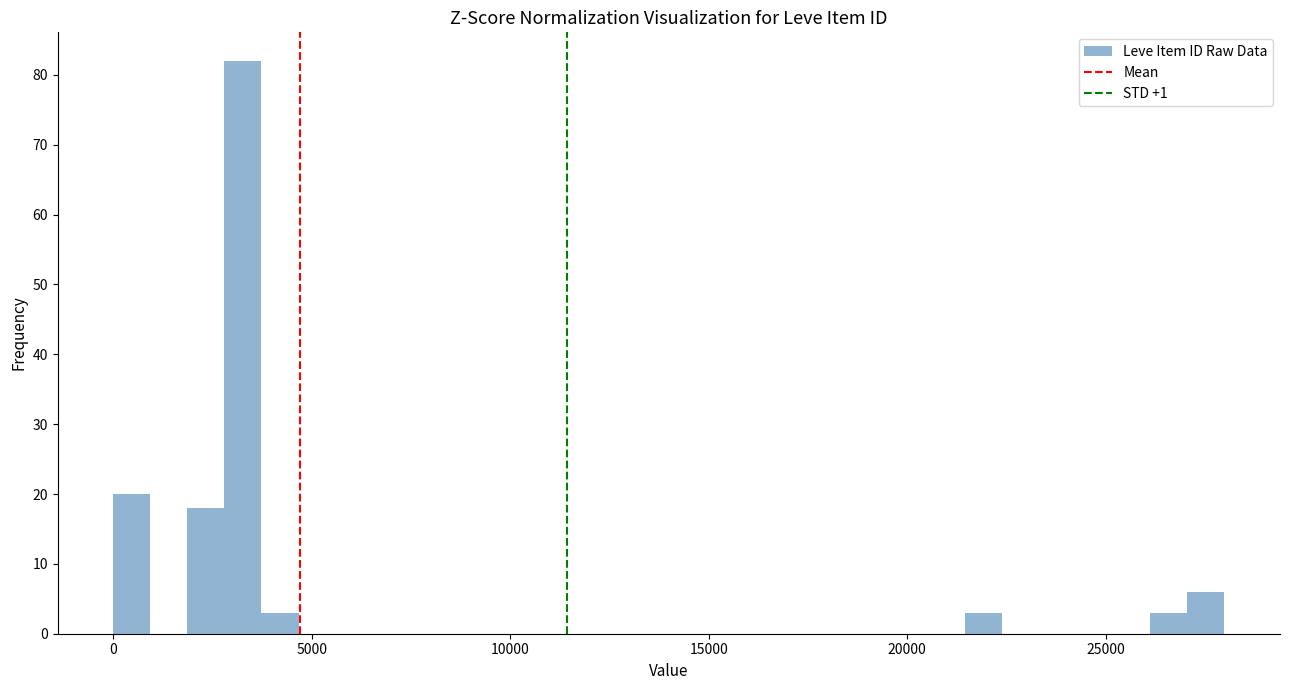

Read against the x-axis, roughly where is the centre of the tallest bar?

3500